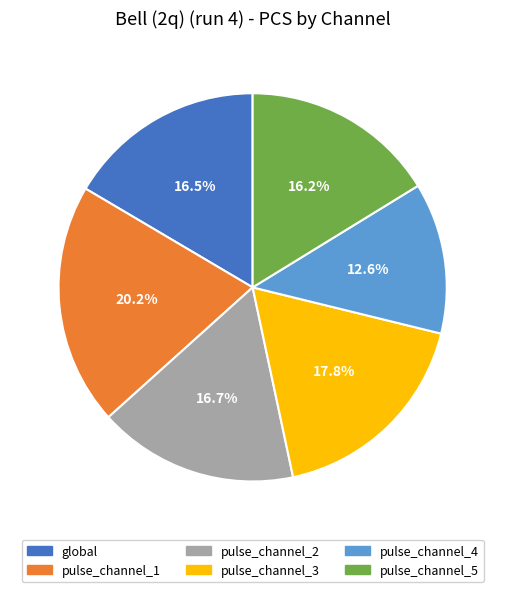

Which slice is the largest?

pulse_channel_1